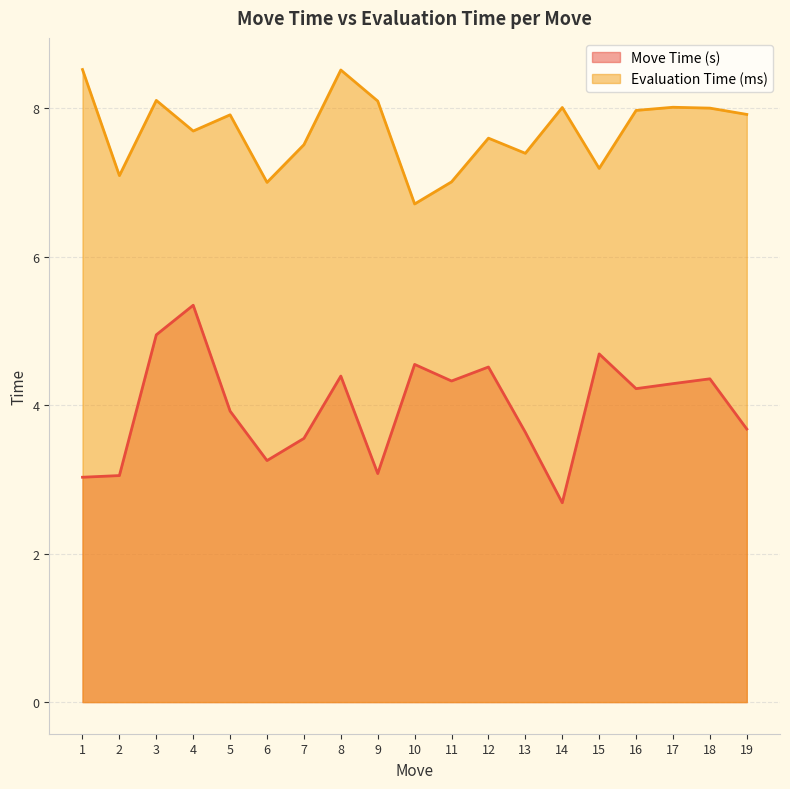

What is the difference between the highest and lowest values at 13?

3.8